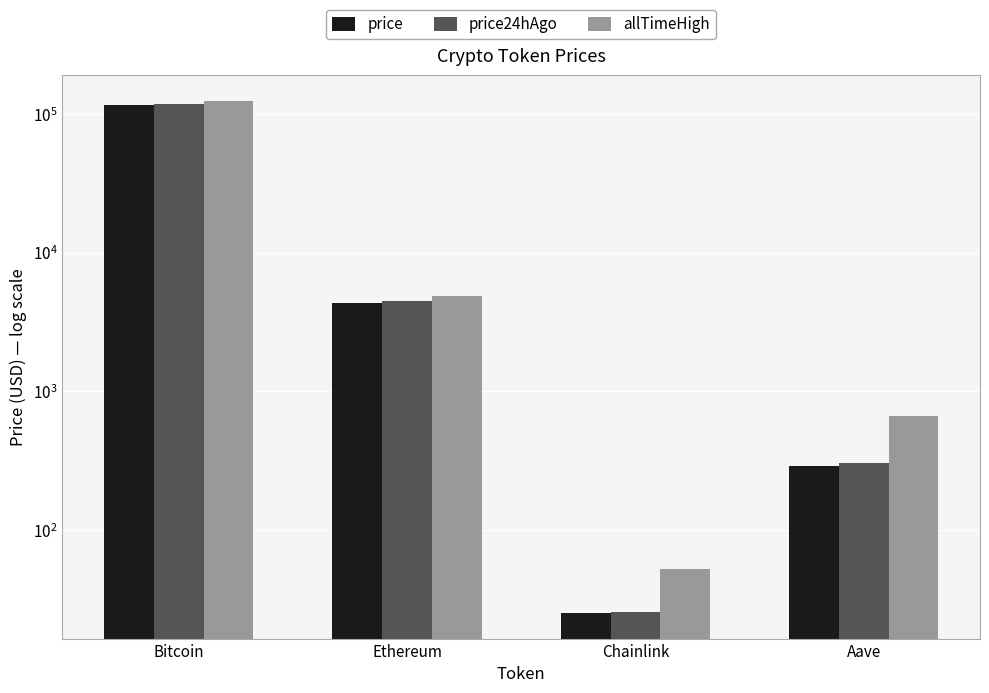

Reading left to right, list all the values displayed in this chart.

price: Bitcoin=116525.0	Ethereum=4342.5	Chainlink=25.2	Aave=290.7
price24hAgo: Bitcoin=117763.0	Ethereum=4477.4	Chainlink=25.7	Aave=302.5
allTimeHigh: Bitcoin=124128.0	Ethereum=4878.3	Chainlink=52.7	Aave=661.7